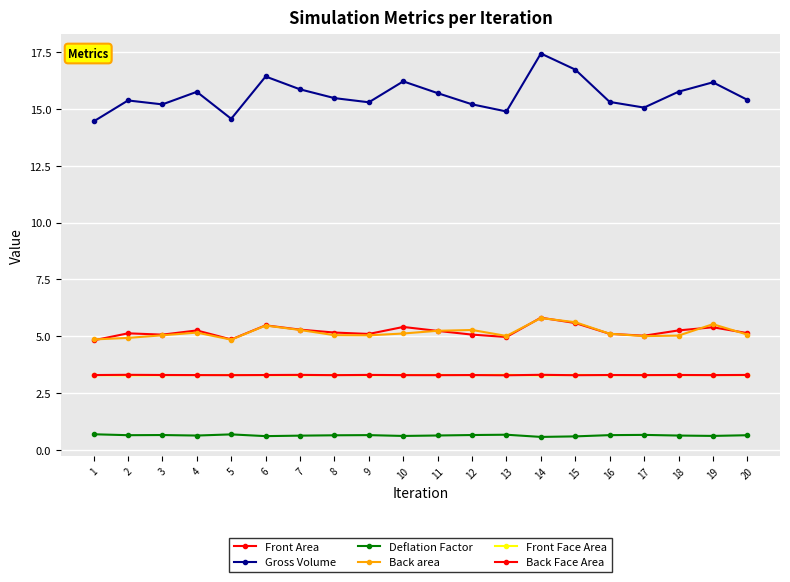

How many series are shown in this chart?

6